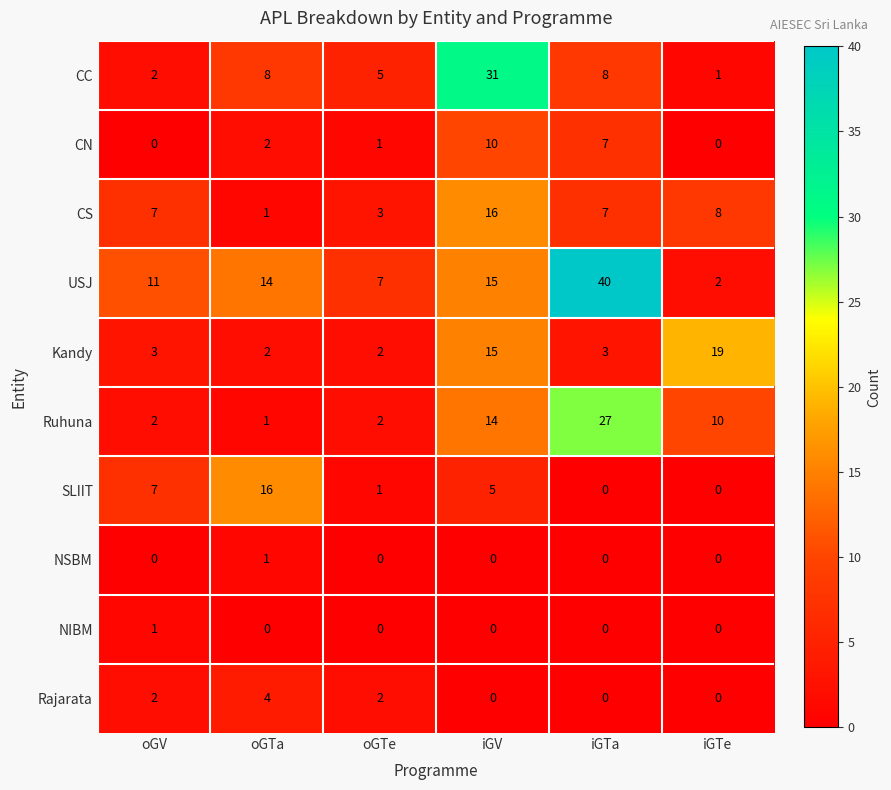

What is the difference between the highest and lowest values at oGTe?

7